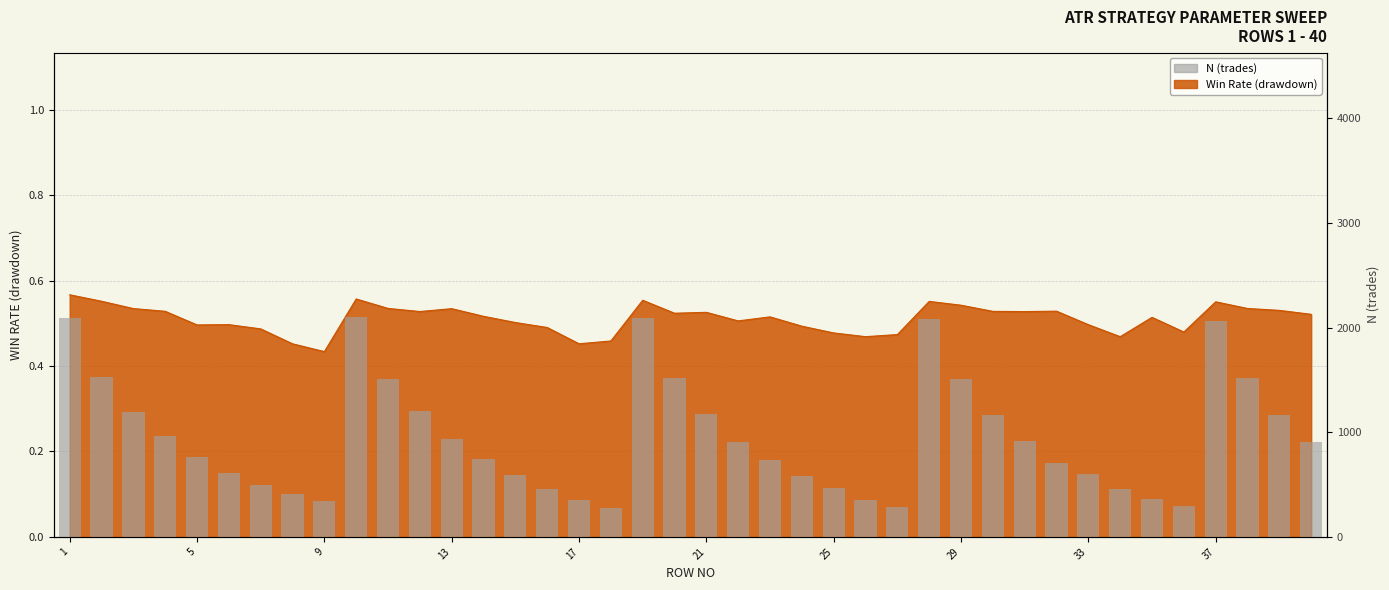

Does the chart contain any negative values?

No